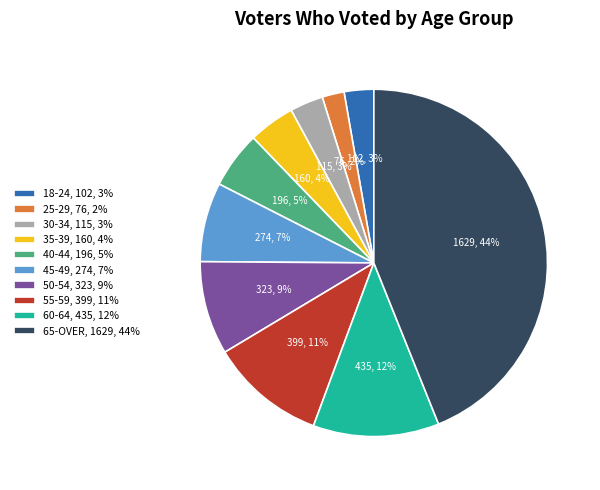

Do 30-34, 115, 3% and 25-29, 76, 2% together represent more than half of the pie?

No